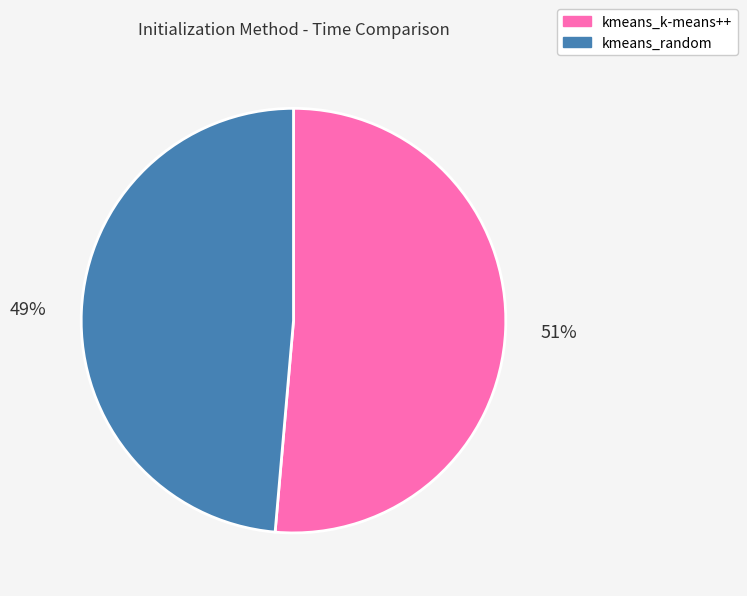

Do kmeans_random and kmeans_k-means++ together represent more than half of the pie?

Yes